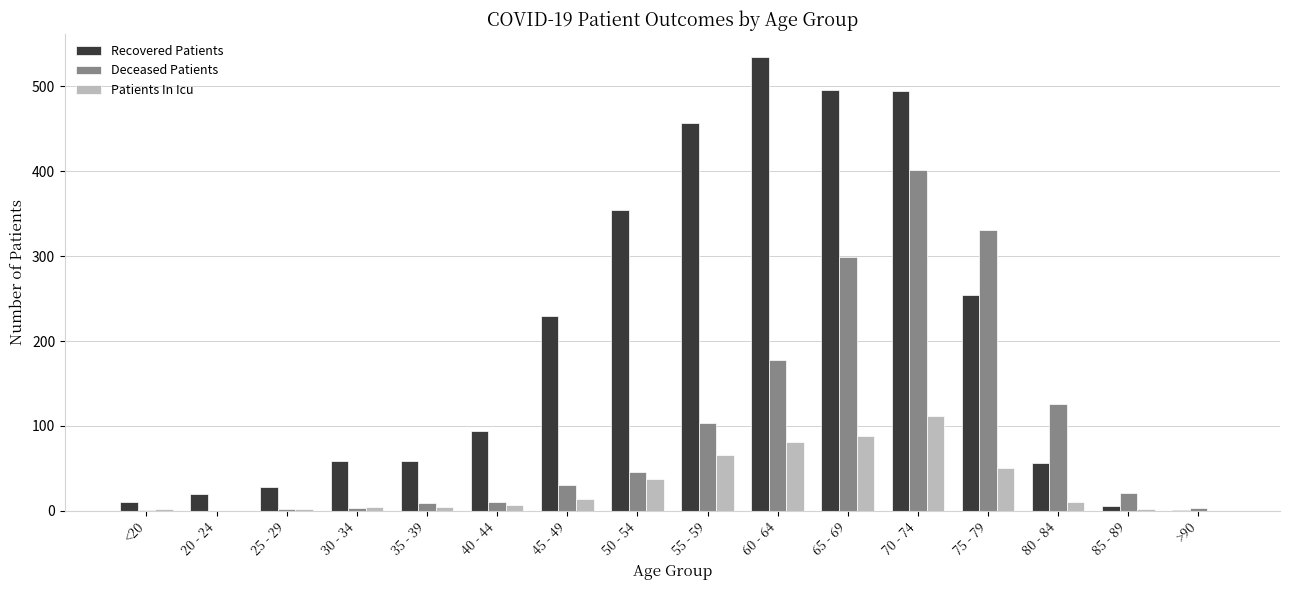

What are all the series names shown in the legend?

Recovered Patients, Deceased Patients, Patients In Icu